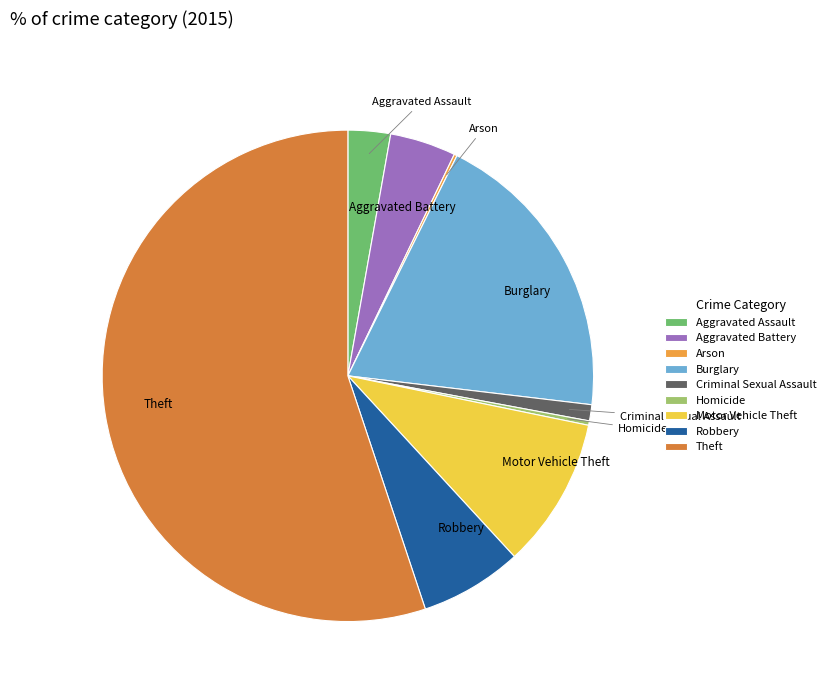

Which has a higher value, Criminal Sexual Assault or Theft?

Theft